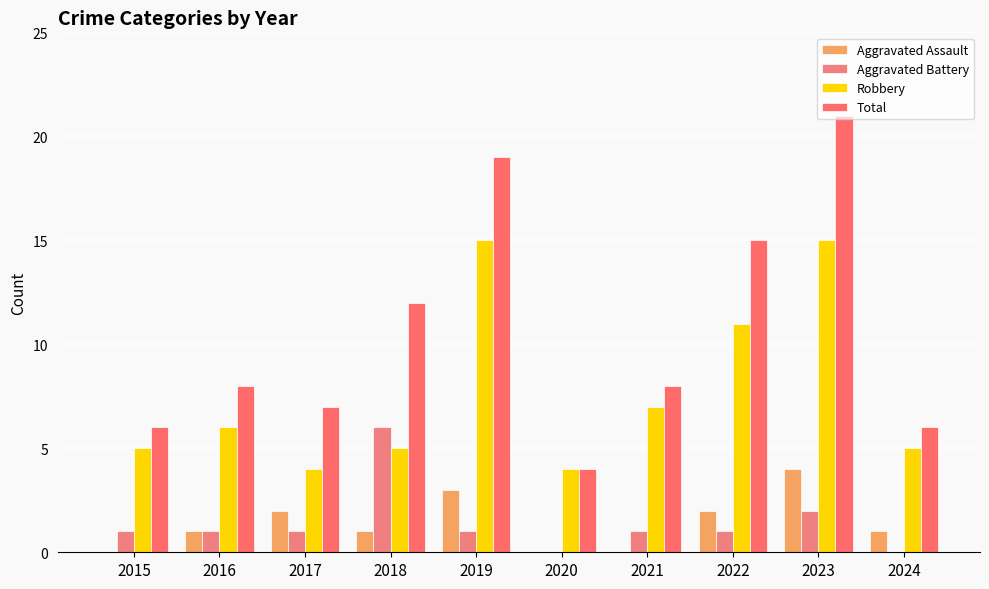

Reading left to right, list all the values displayed in this chart.

Aggravated Assault: 2015=0	2016=1	2017=2	2018=1	2019=3	2020=0	2021=0	2022=2	2023=4	2024=1
Aggravated Battery: 2015=1	2016=1	2017=1	2018=6	2019=1	2020=0	2021=1	2022=1	2023=2	2024=0
Robbery: 2015=5	2016=6	2017=4	2018=5	2019=15	2020=4	2021=7	2022=11	2023=15	2024=5
Total: 2015=6	2016=8	2017=7	2018=12	2019=19	2020=4	2021=8	2022=15	2023=21	2024=6